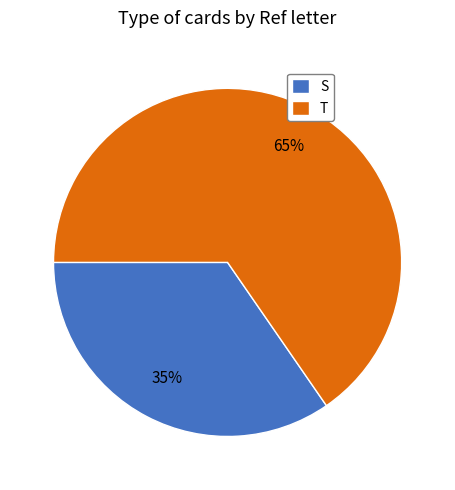

The S slice represents 24% of the pie. True or false?

False